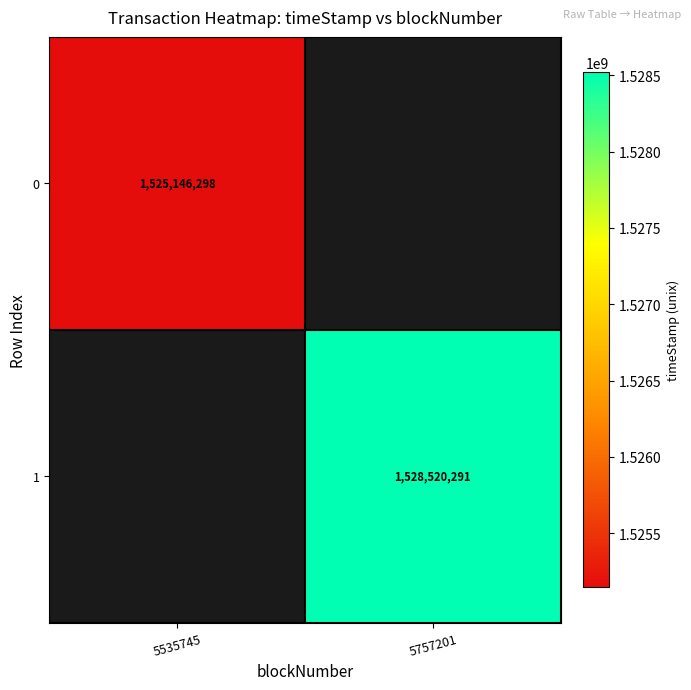

The 1 series shows 964146132 at 5757201. True or false?

False